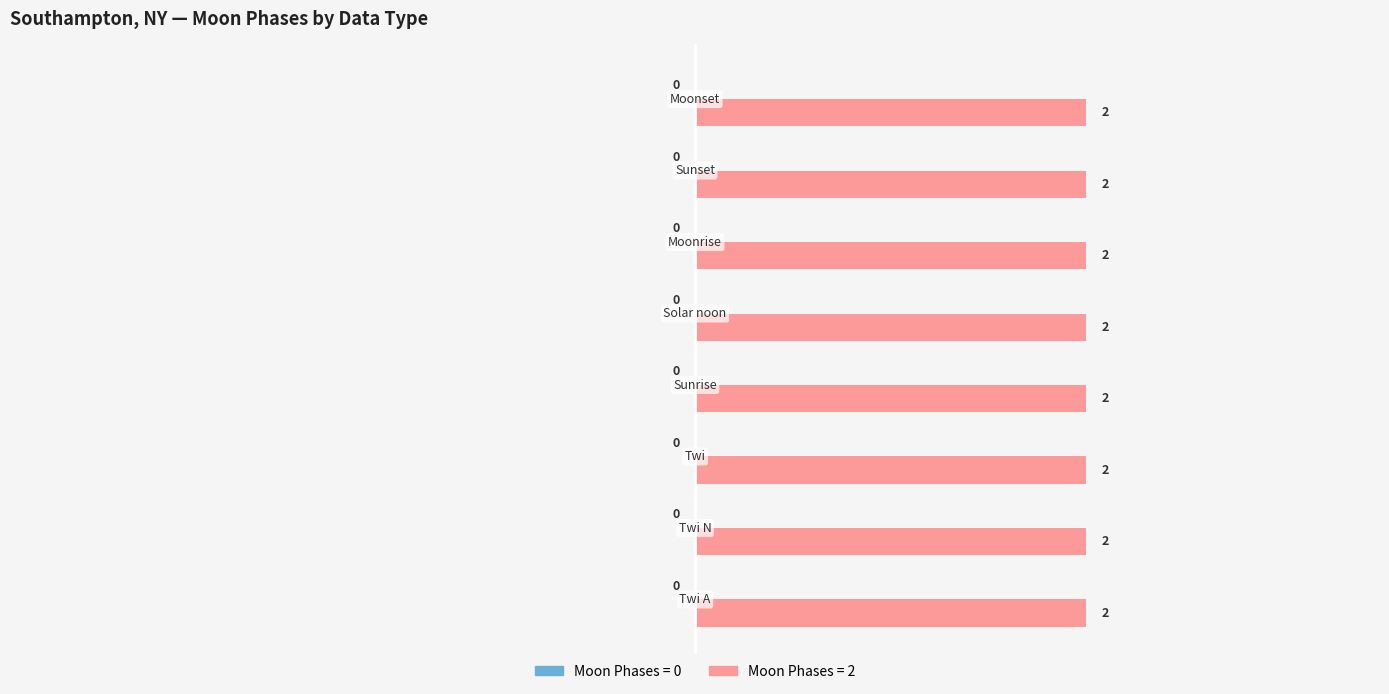

Rank the categories by Right (Moon Phases = 2) value from highest to lowest.

Twi A, Twi N, Twi, Sunrise, Solar noon, Moonrise, Sunset, Moonset